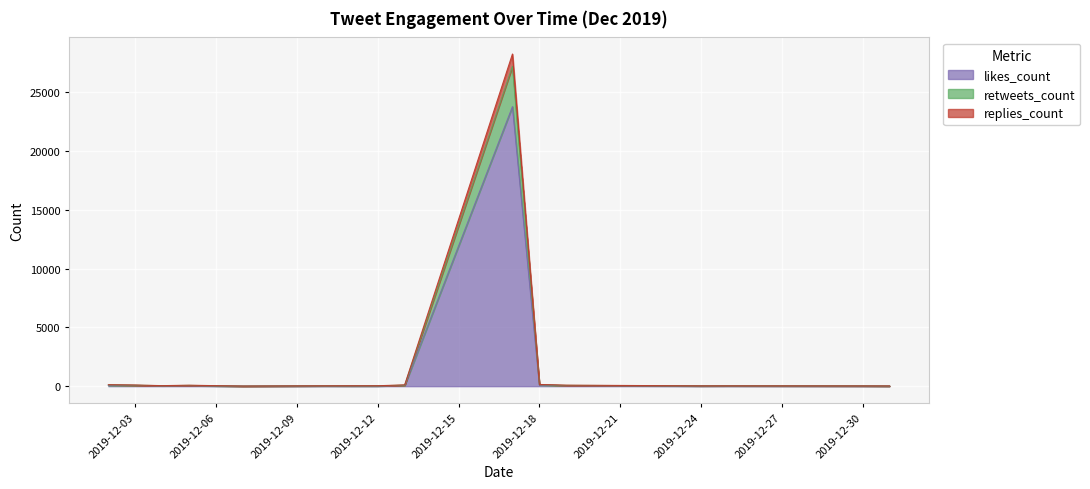

The value of likes_count at 2019-12-04 is 10. True or false?

False